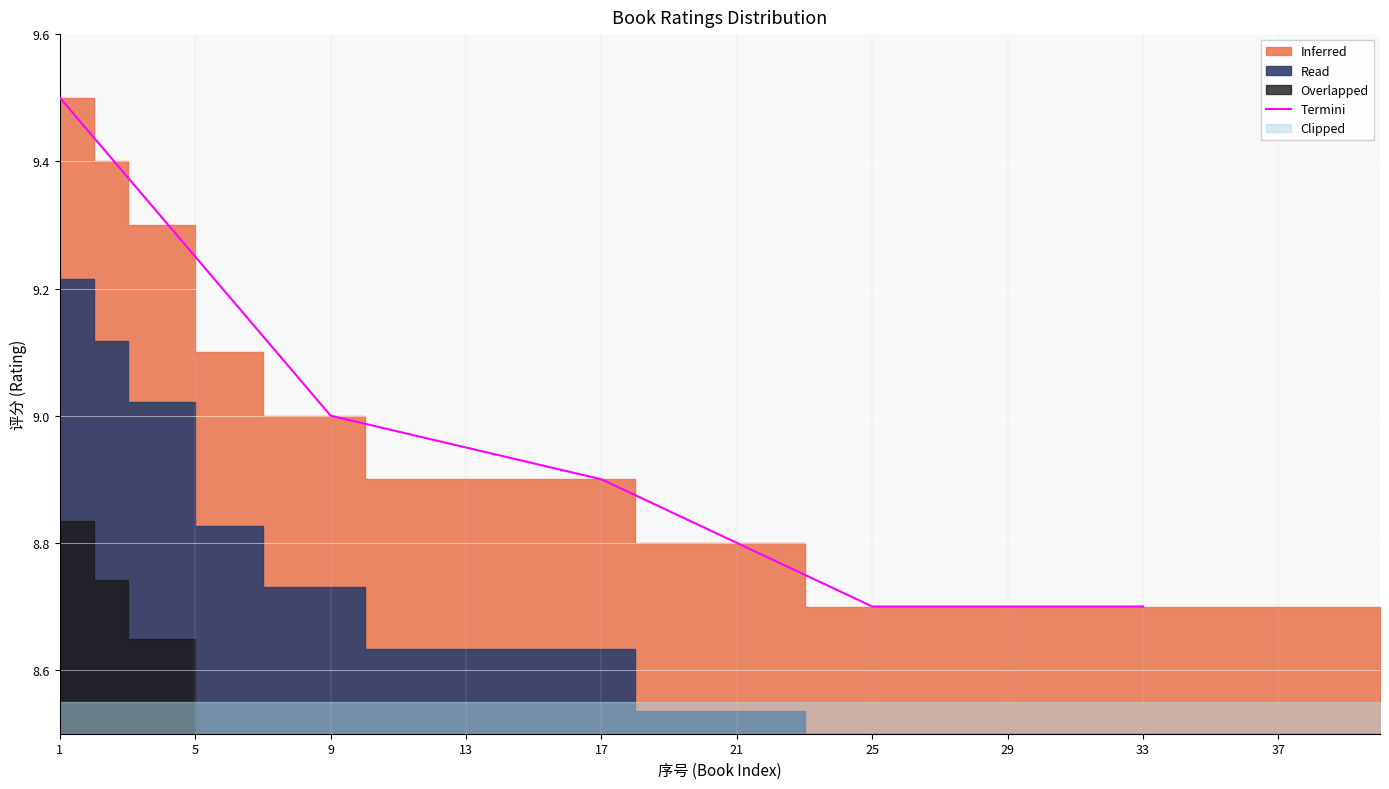

What is the value of the 4th point from the left?

8.7